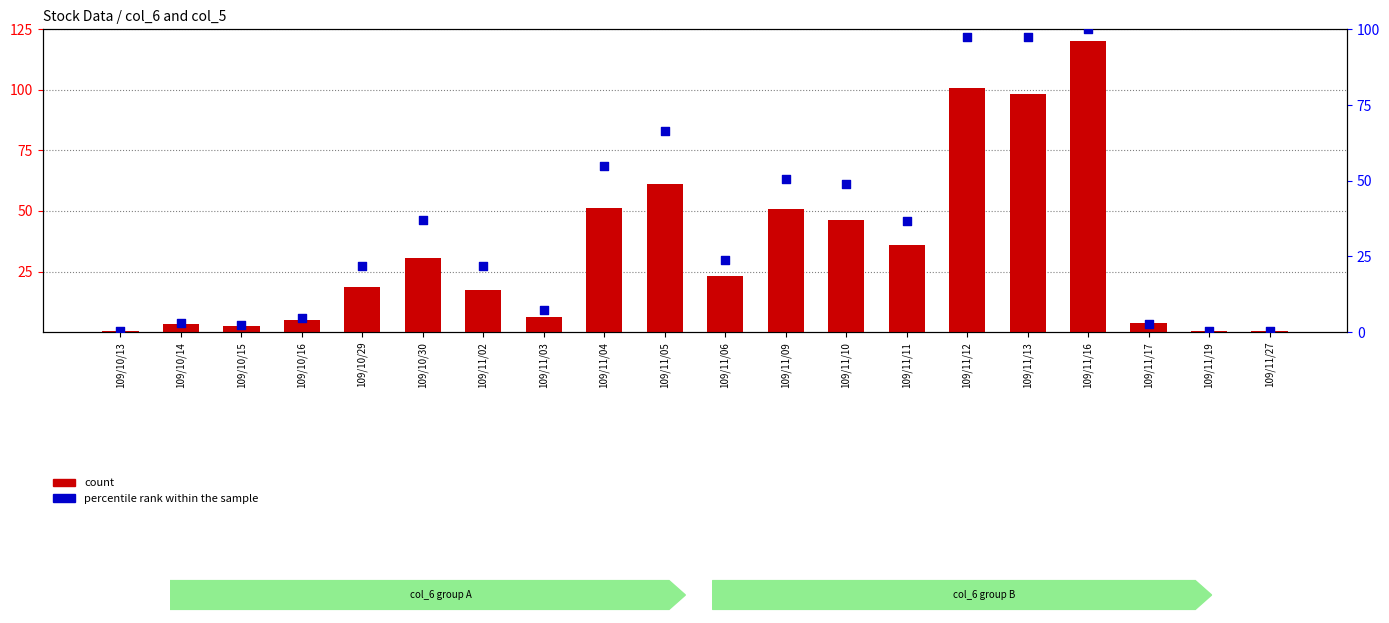

Which series reaches the maximum Y coordinate?

count